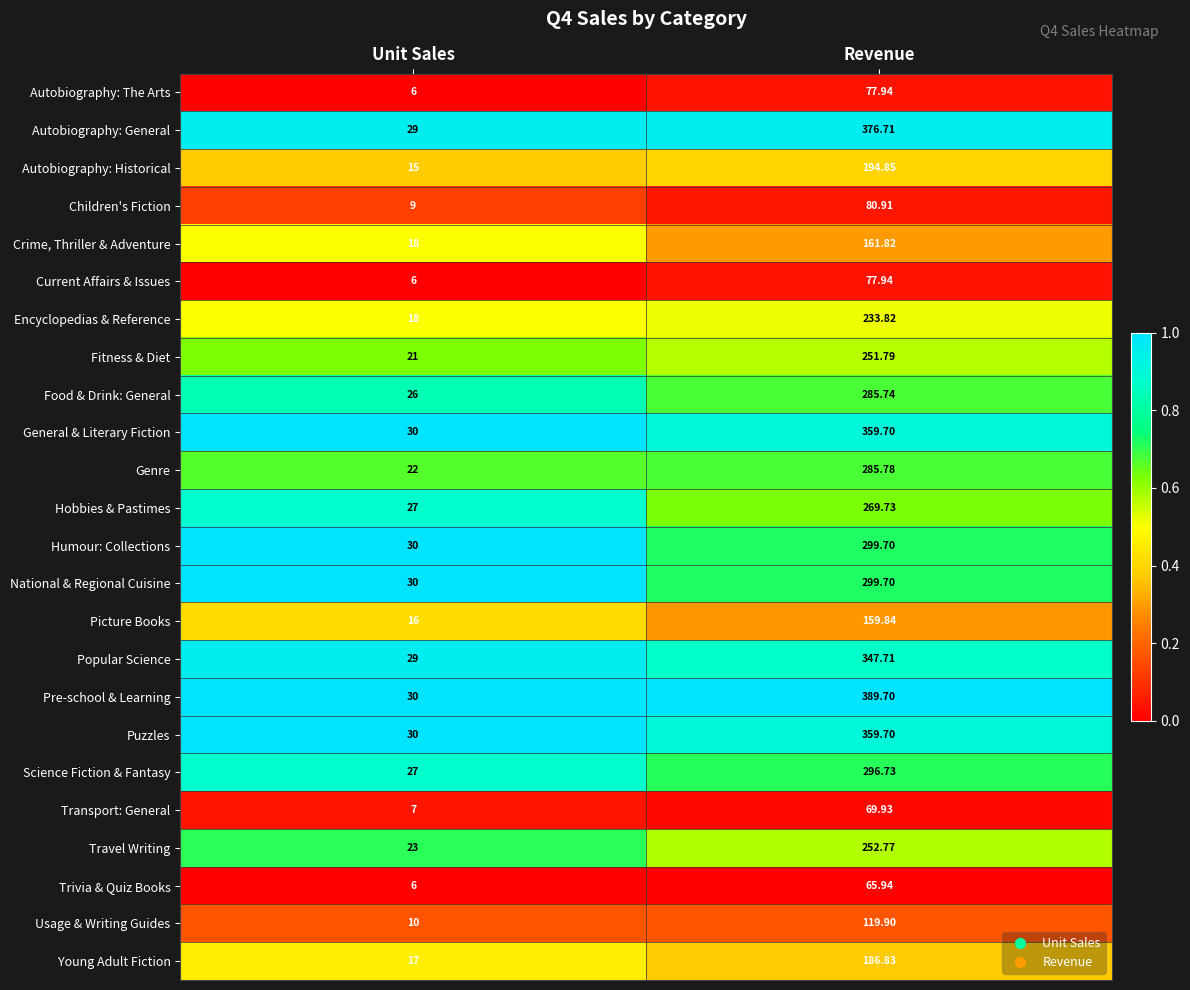

Which series has the largest total across all categories?

Pre-school & Learning